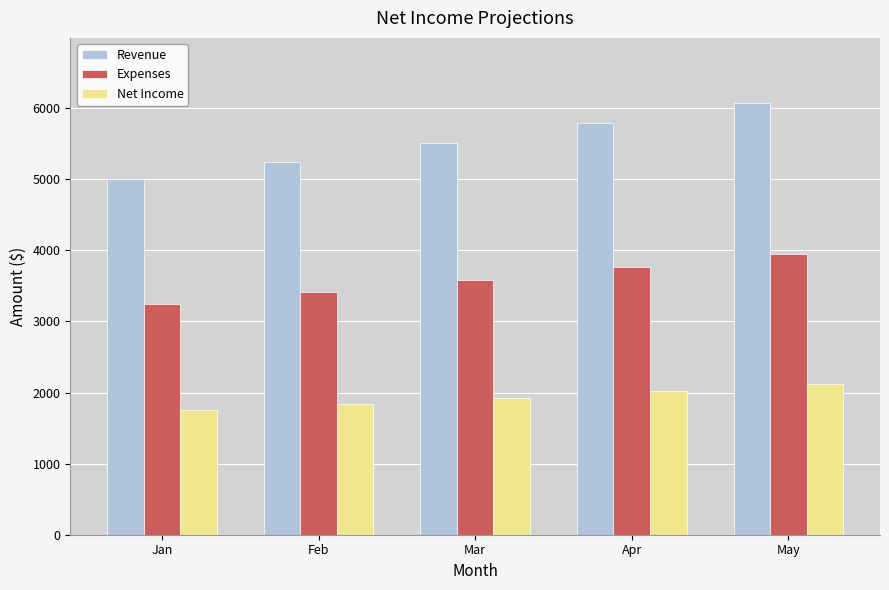

Reading right to left, extract all data points from this chart.

Revenue: 6077.5	5788.1	5512.5	5250.0	5000.0
Expenses: 3950.4	3762.3	3583.1	3412.5	3250.0
Net Income: 2127.1	2025.8	1929.4	1837.5	1750.0